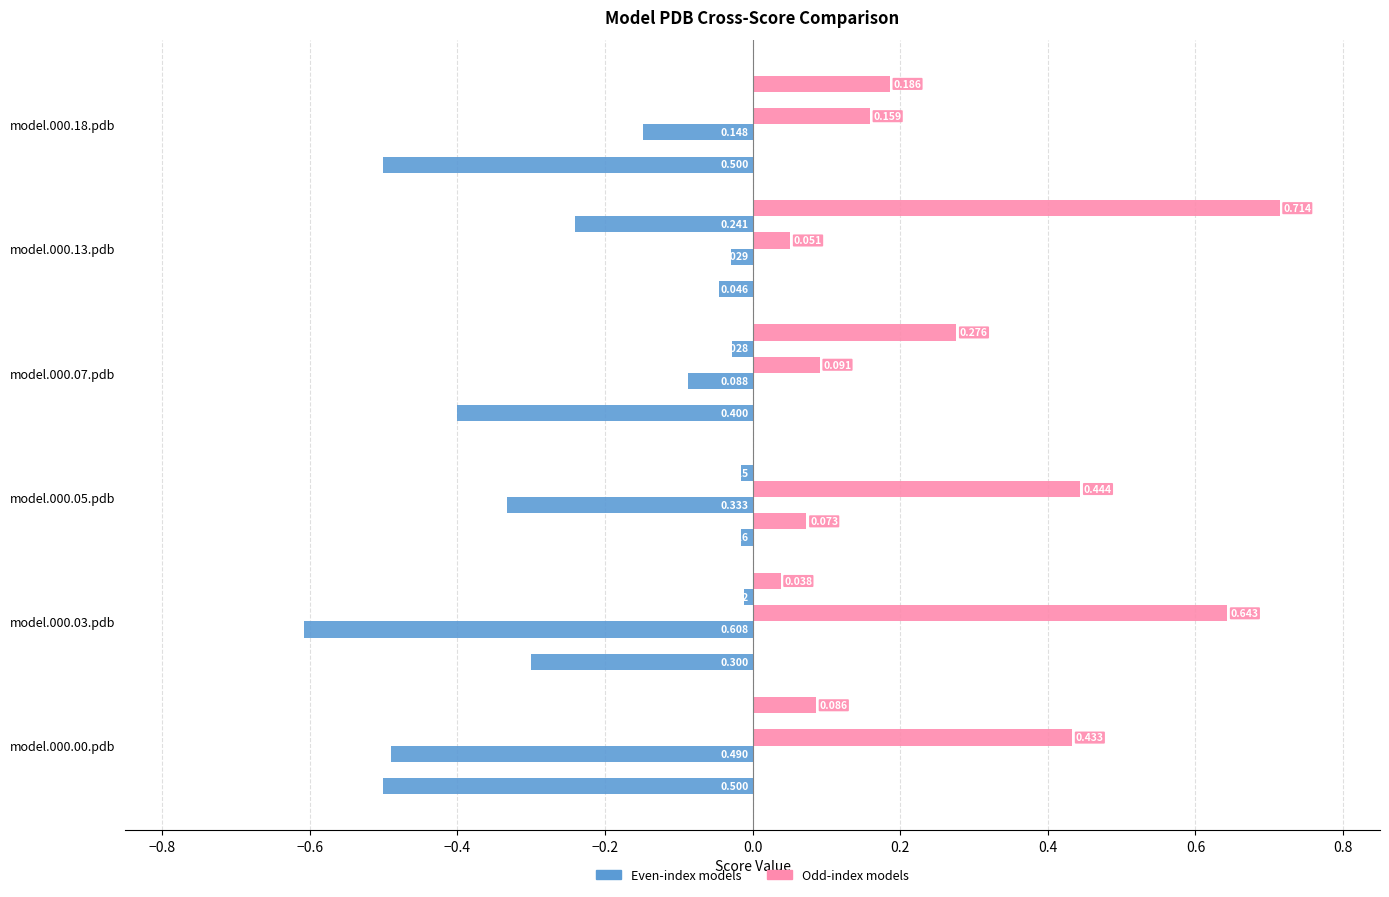

How many series are shown in this chart?

6